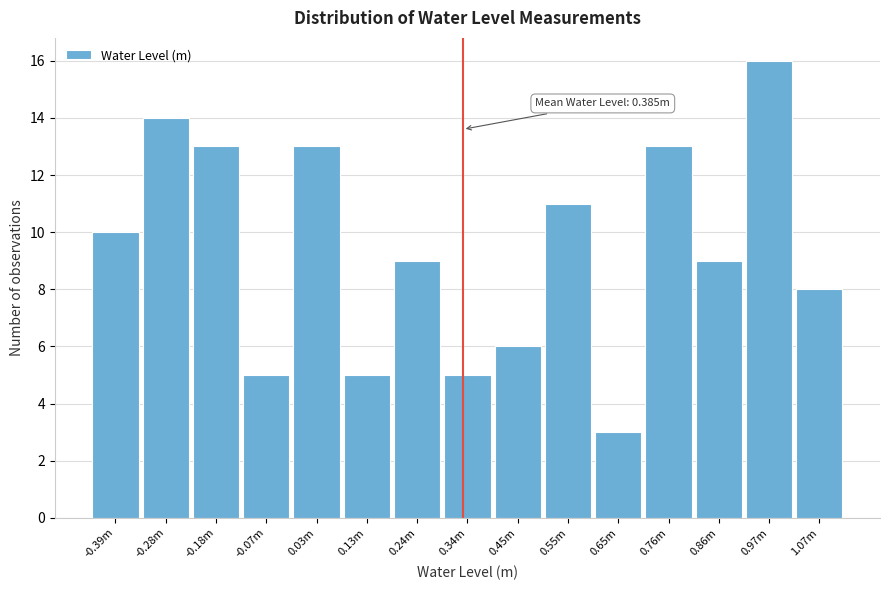

Reading left to right, extract all data points from this chart.

-0.39m=10	-0.28m=14	-0.18m=13	-0.07m=5	0.03m=13	0.13m=5	0.24m=9	0.34m=5	0.45m=6	0.55m=11	0.65m=3	0.76m=13	0.86m=9	0.97m=16	1.07m=8